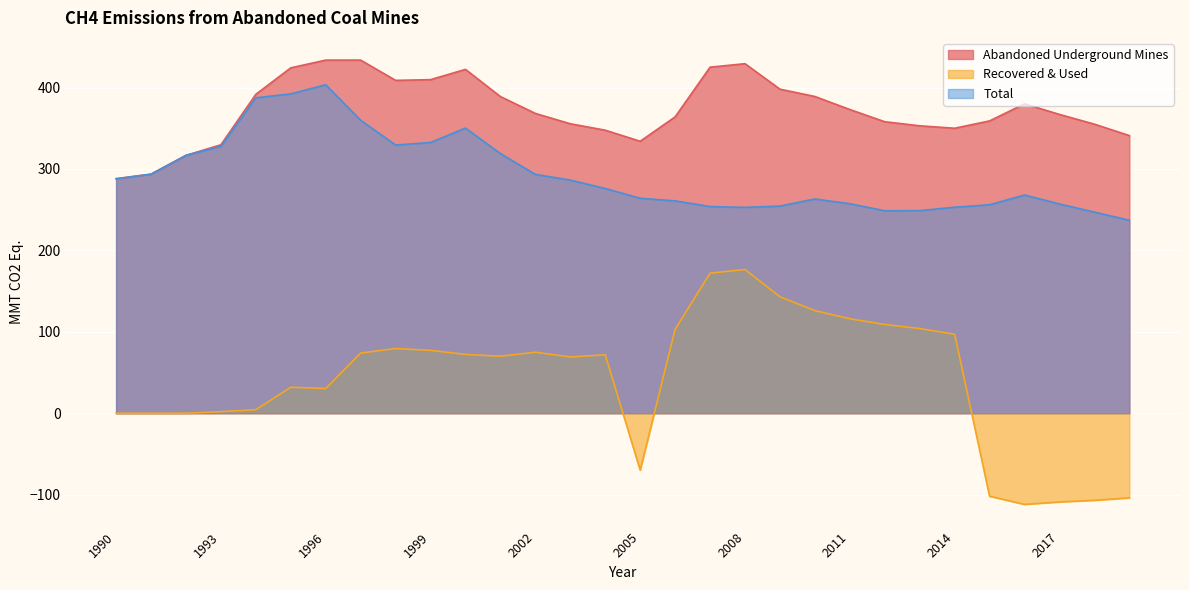

How many lines are shown in the chart?

3